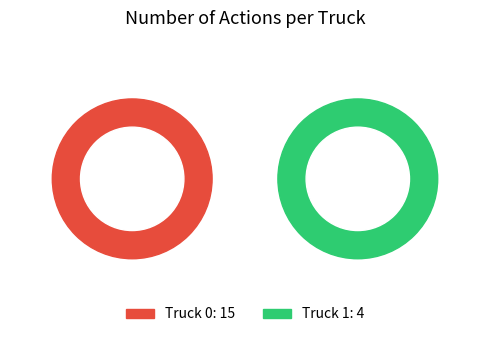

What is the change in value from Truck 0 to Truck 1?

-11